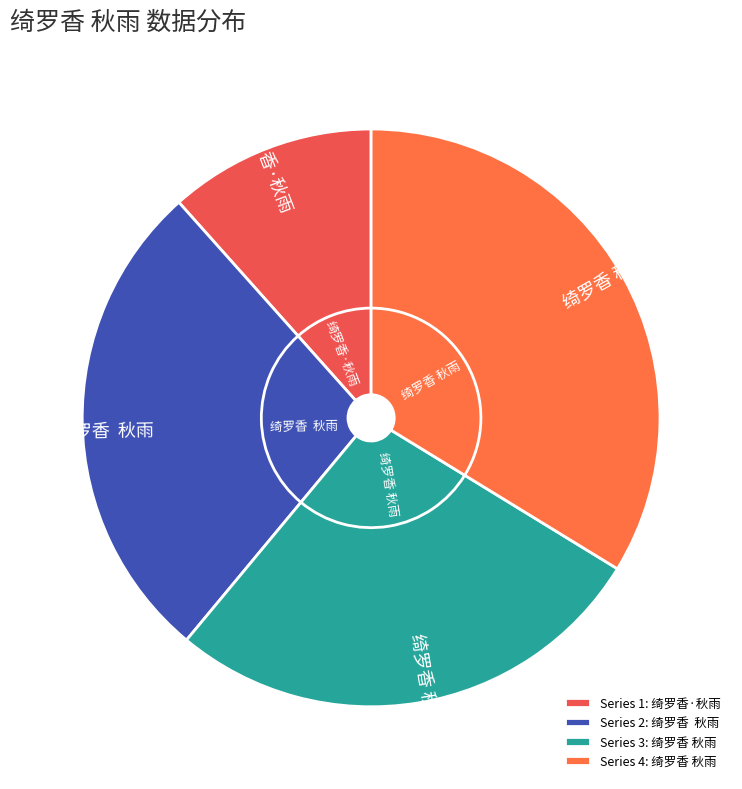

Does any single category account for the majority?

No